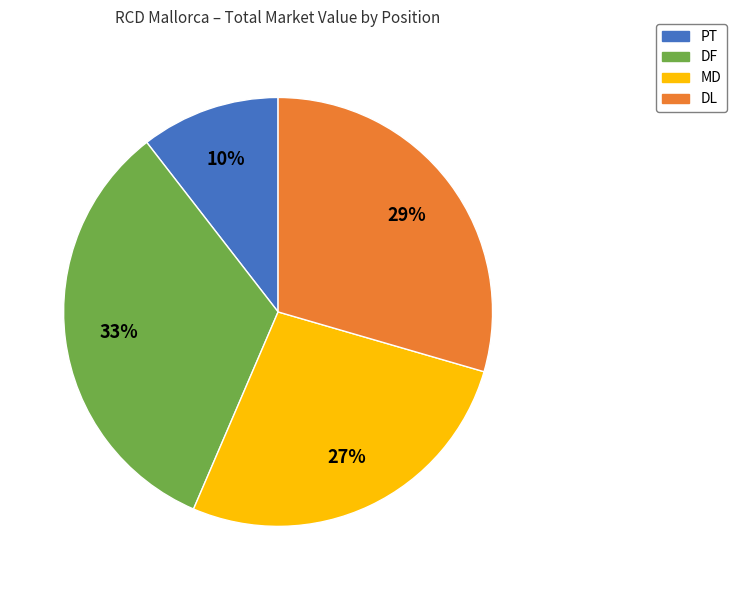

How many slices are in this pie chart?

4